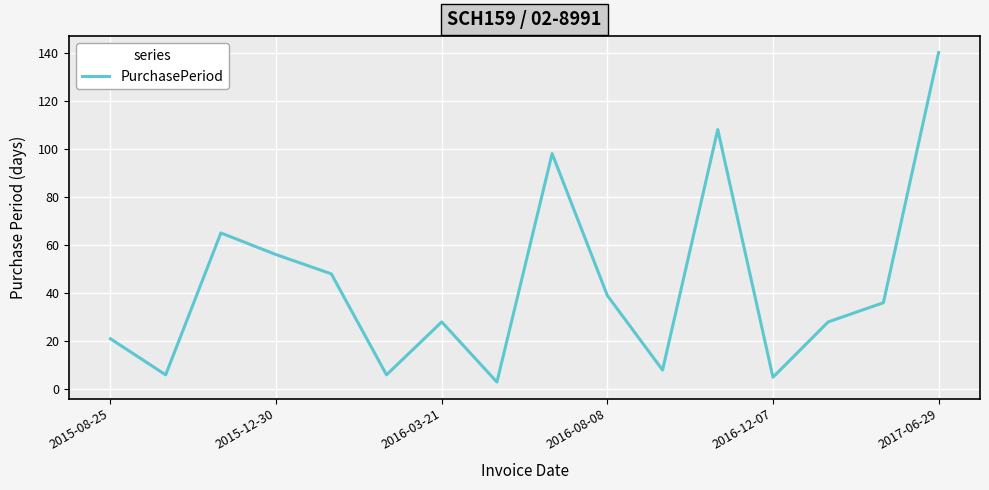

What is the maximum value shown in the chart?

140